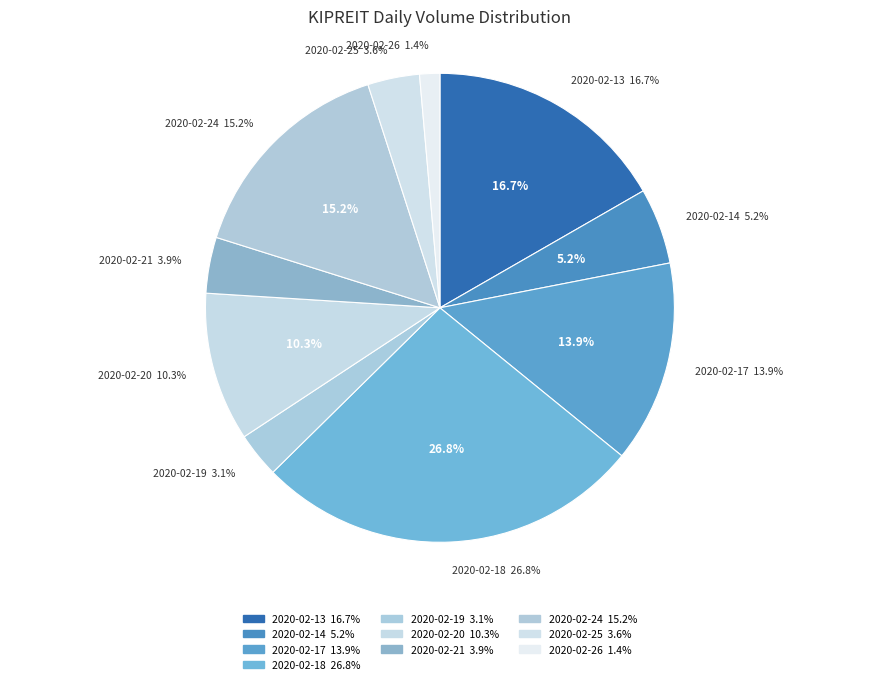

To the nearest percent, what is the difference between the largest and smallest slice percentages?

25%